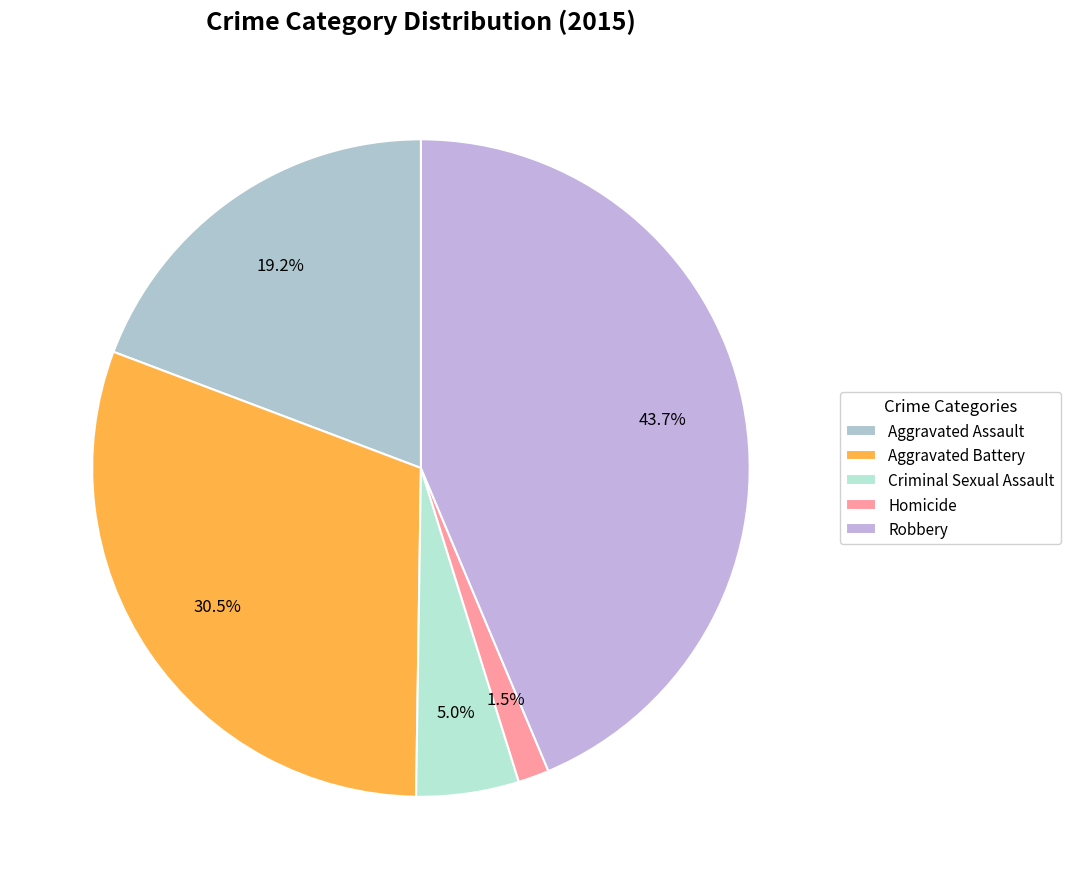

What portion of the pie excludes Aggravated Assault?

80.8%